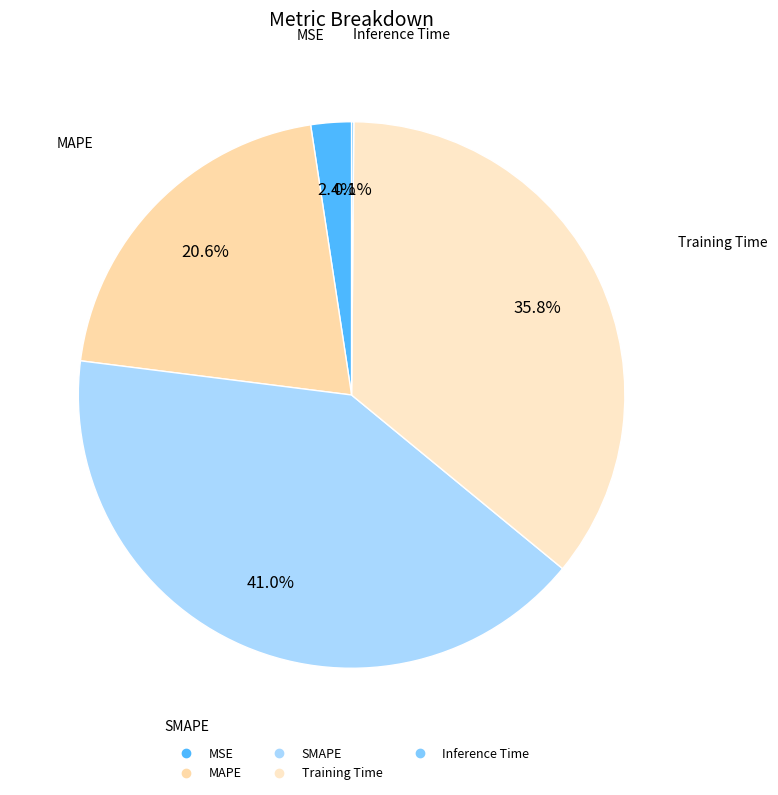

What is the largest slice in the pie chart?

SMAPE